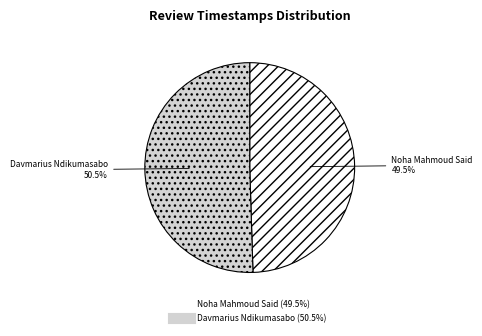

To the nearest percent, what is the difference between the largest and smallest slice percentages?

1%